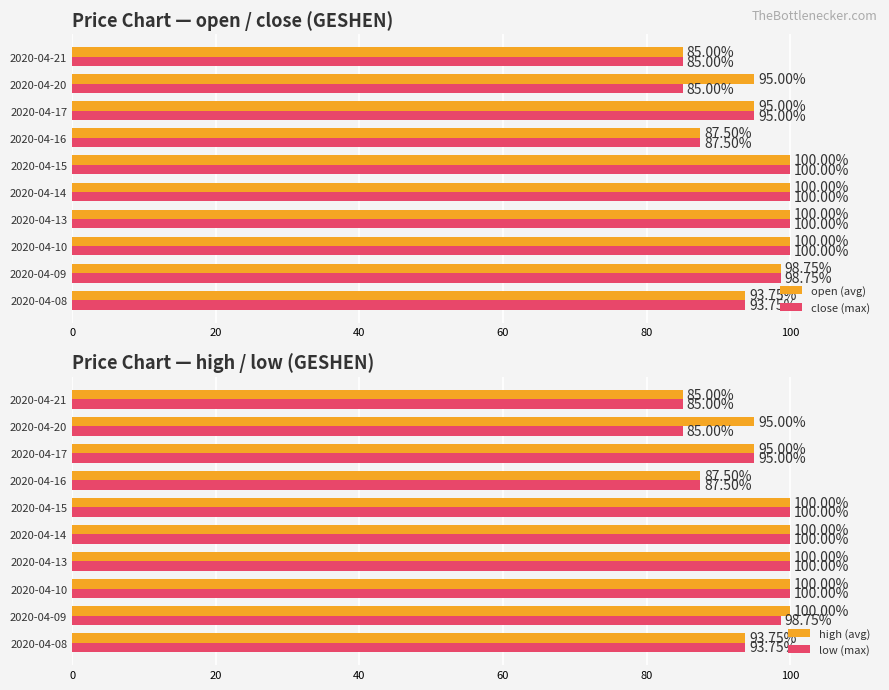

What is the difference between the low (max) values at 2020-04-21 and 2020-04-17?

10.0